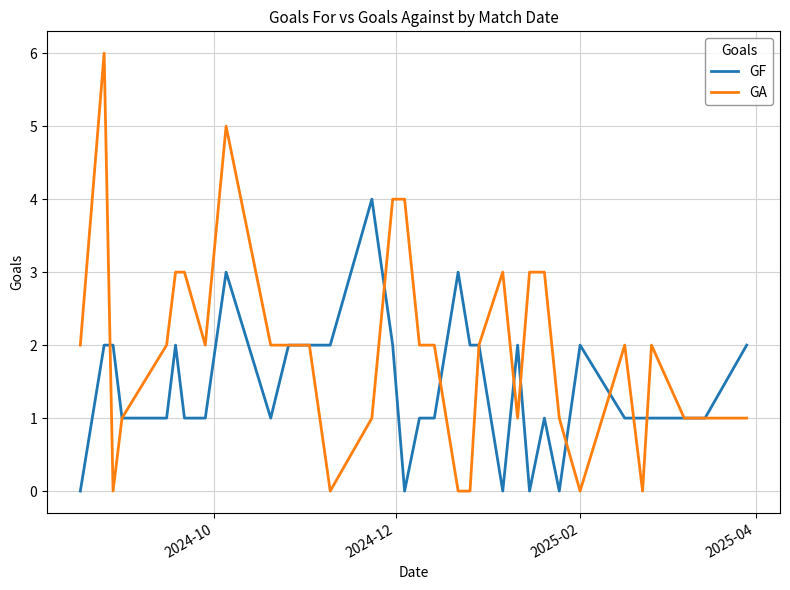

How many series are shown in this chart?

2